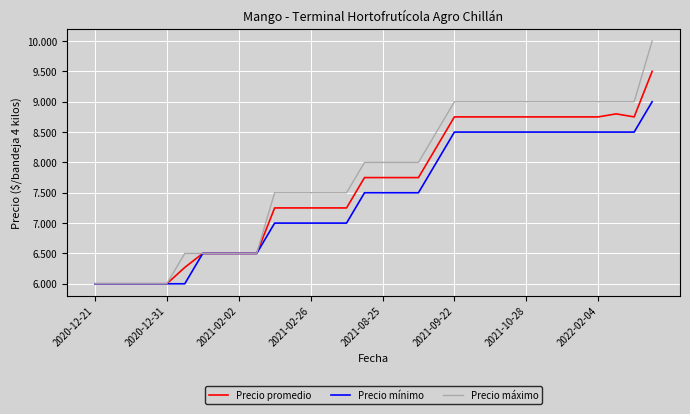

Is this an area chart (filled region under the line)?

No